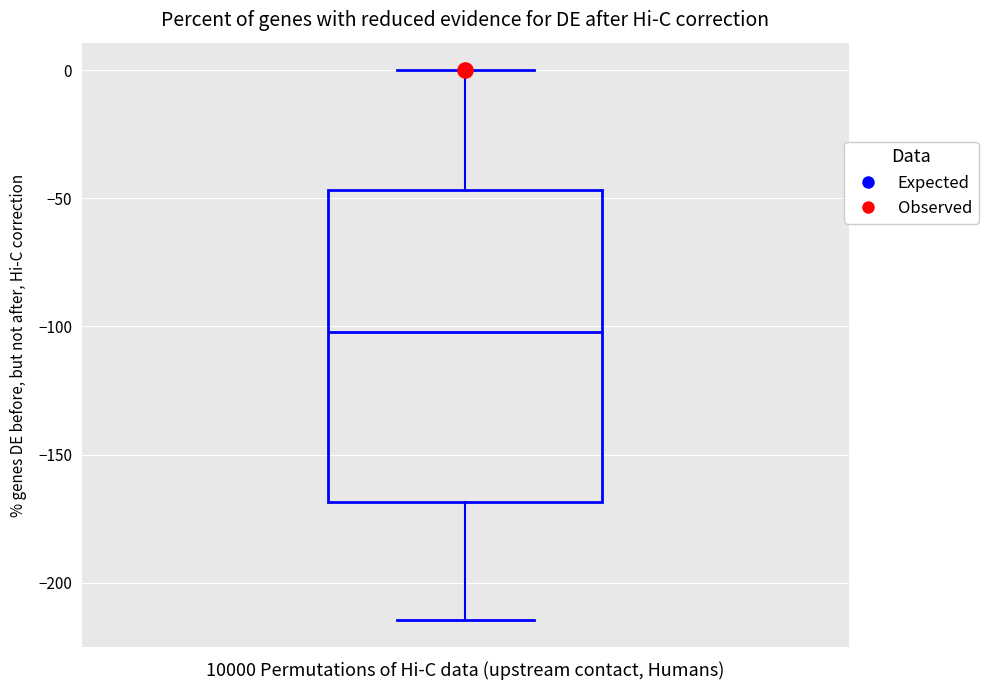

Where is the lower edge of the box on the y-axis? The values are not printed on the chart, so give them approximately, as read against the axis.

-170